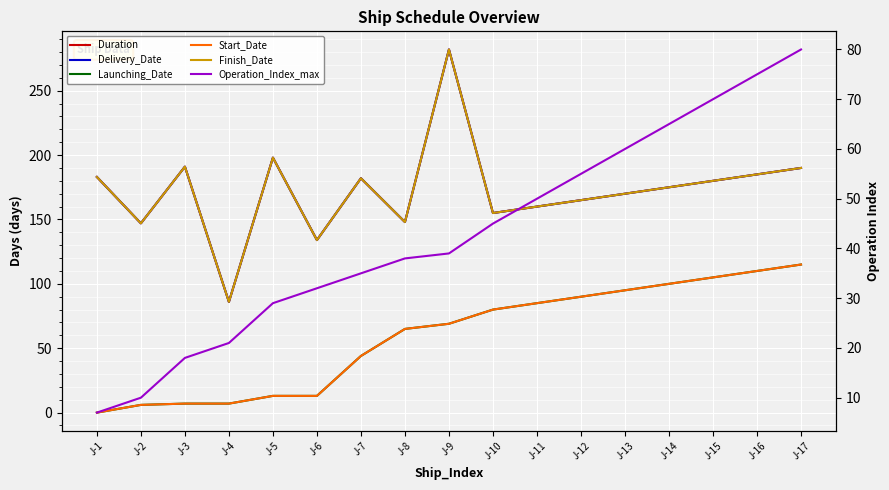

True or false: Operation_Index_max has a value of 14 at J-8.

False